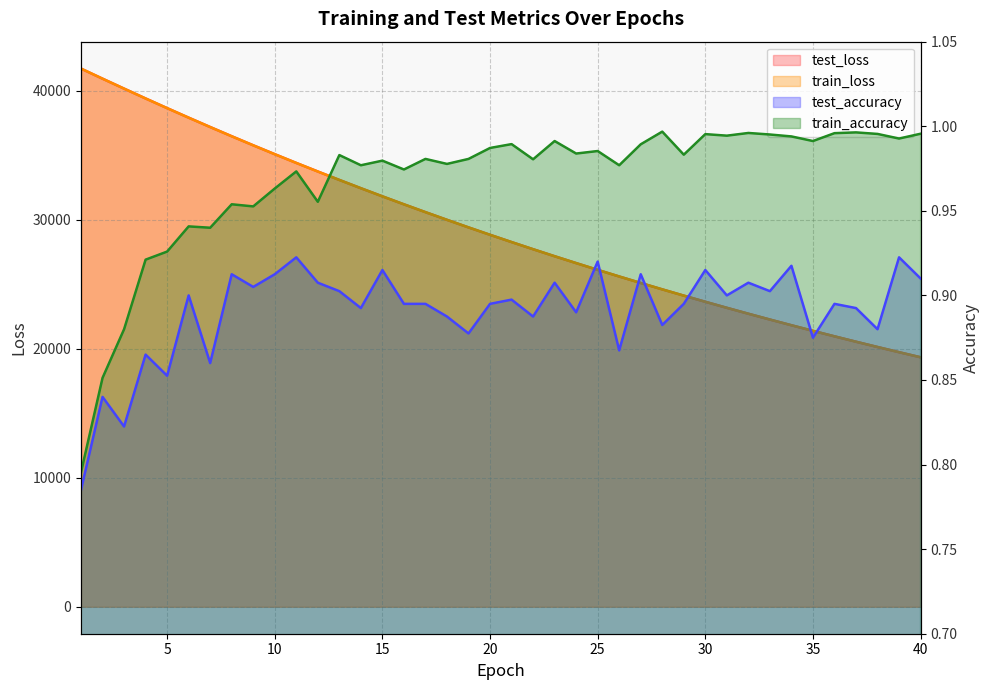

How many data points in train_loss are above 28831?

20